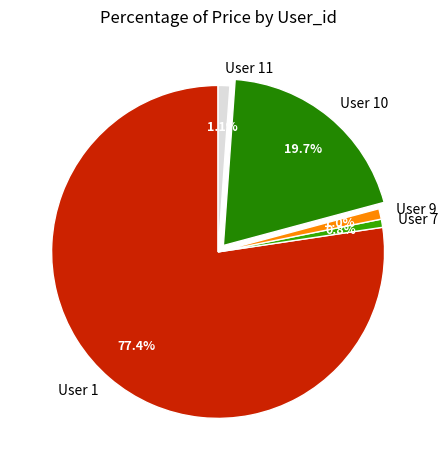

Does User 1 account for over 50% of the chart?

Yes